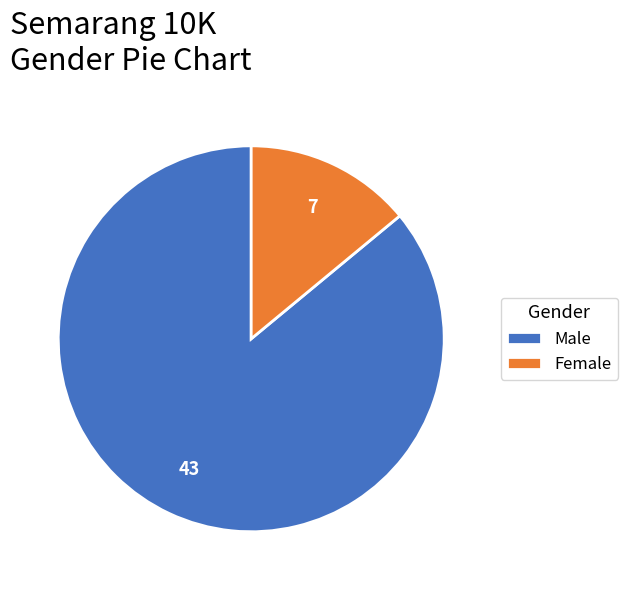

Which slice is the smallest?

Female